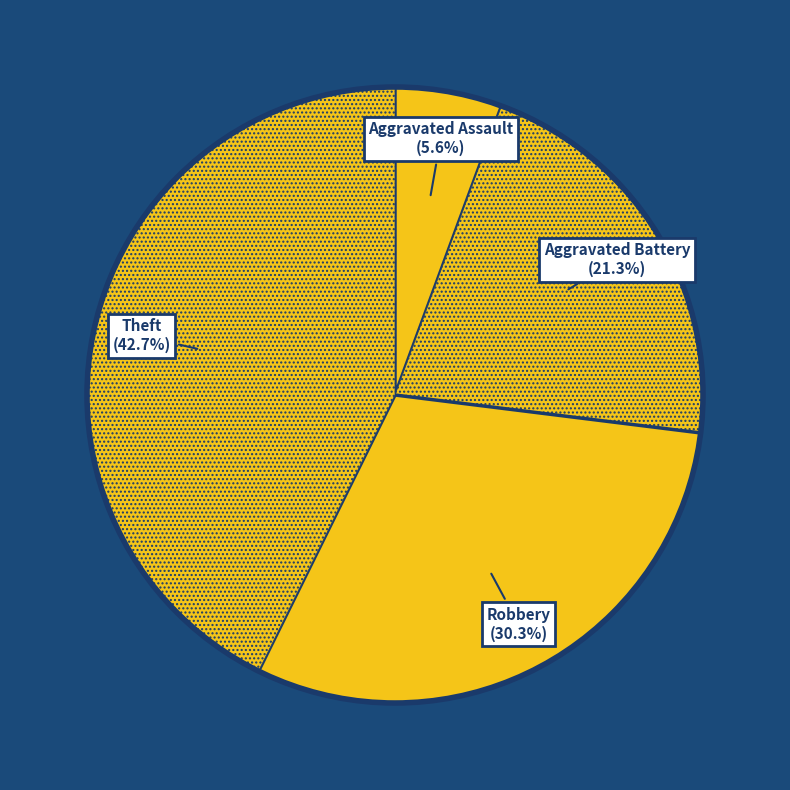

The Theft slice represents 30% of the pie. True or false?

False